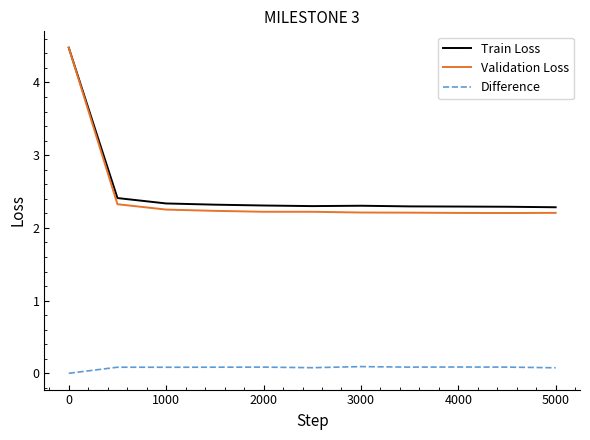

Which series has the widest spread of values?

Validation Loss